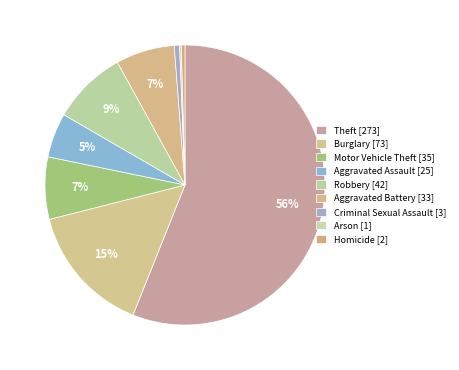

Is it true that Aggravated Assault is 5% of the pie?

True